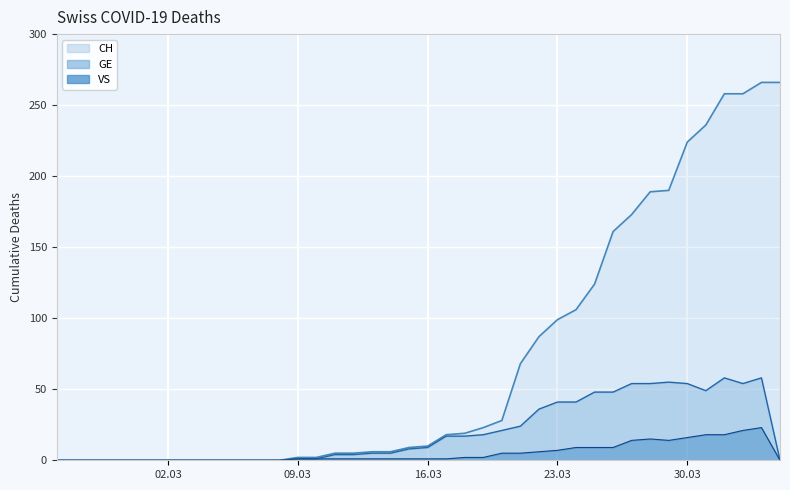

True or false: GE has more than 1 points higher than both neighbors.

True